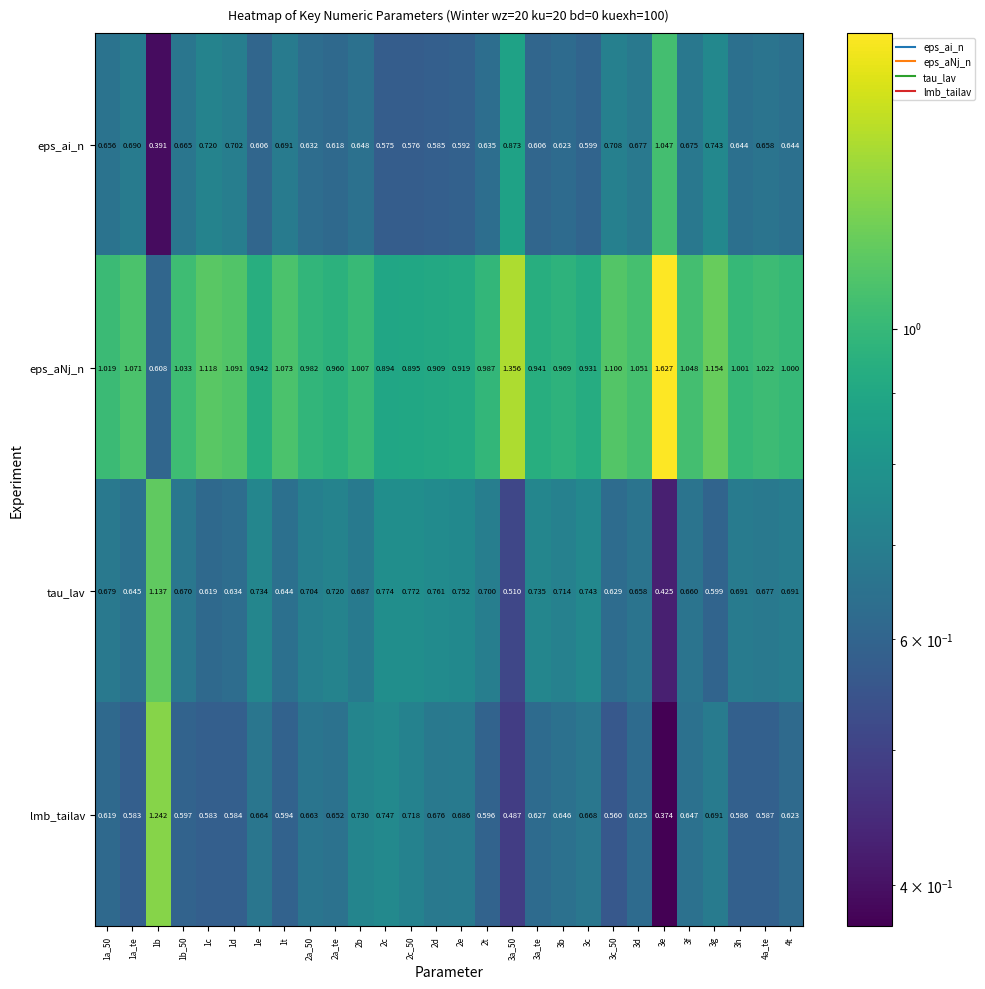

Which series has the widest spread of values?

eps_aNj_n